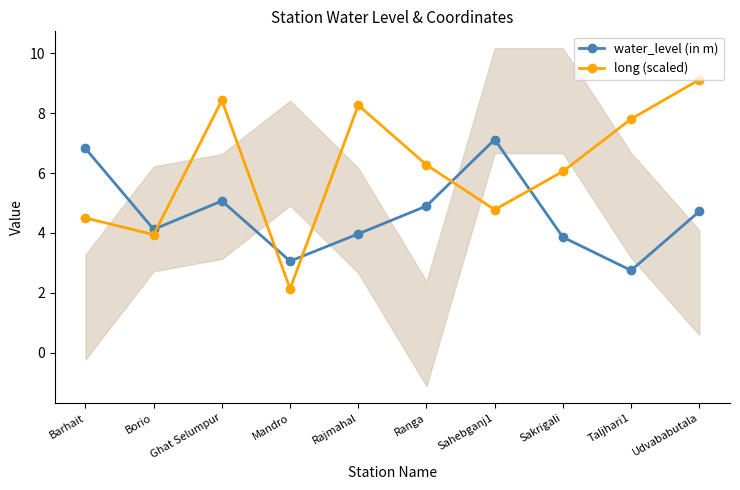

What is the spread (max minus min) of values at Ghat Selumpur?

3.4